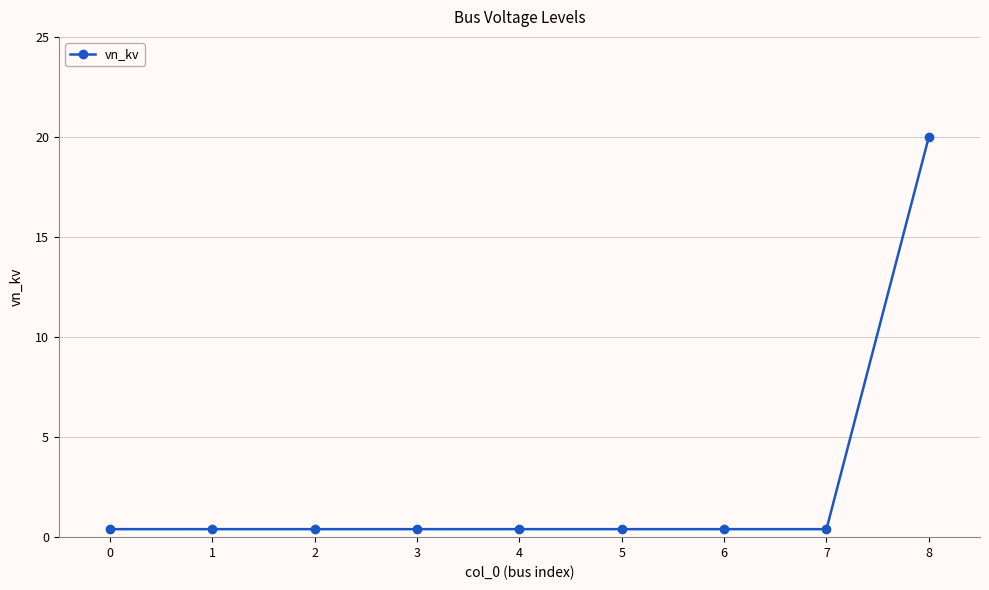

Which has a higher value, 8 or 5?

8